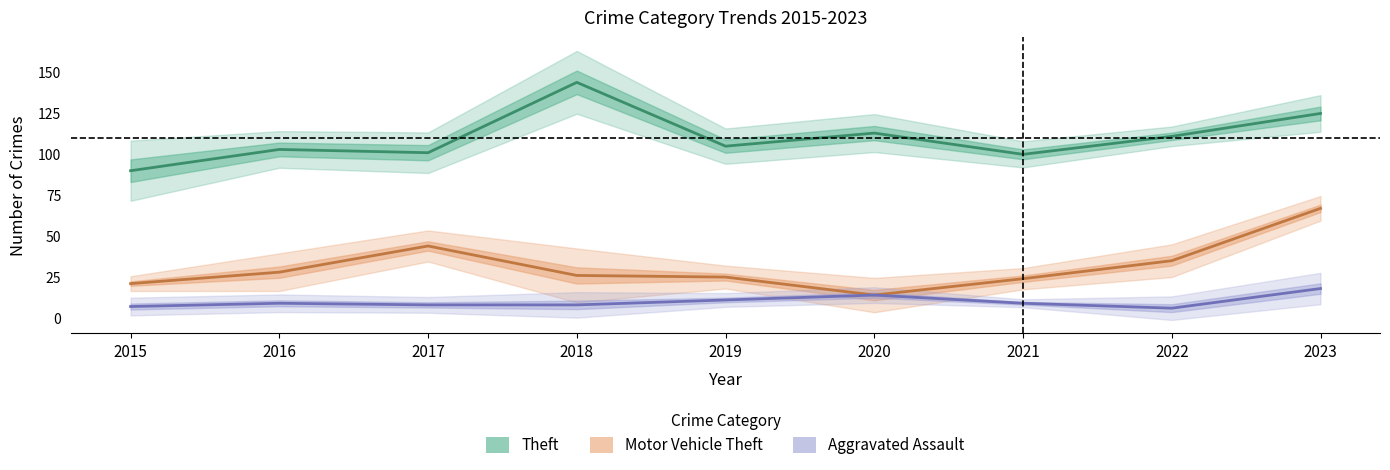

How many data points in Theft are above 105?

4